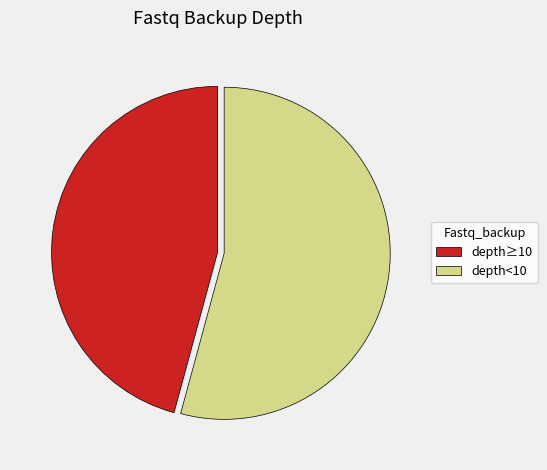

Do depth≥10 and depth<10 together represent more than half of the pie?

Yes